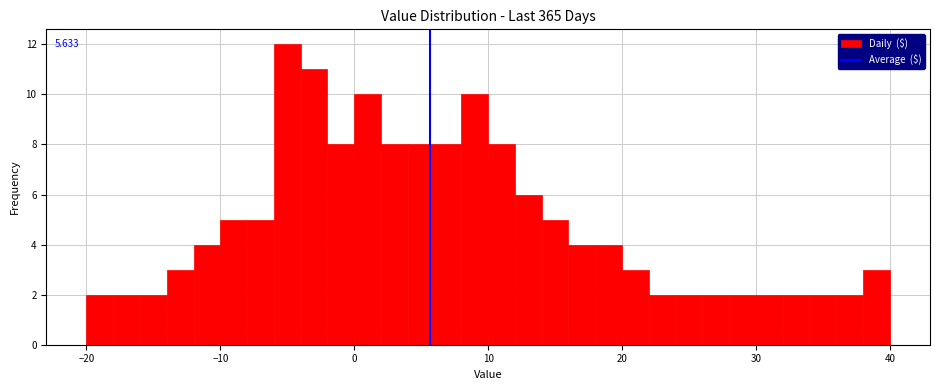

Around what value on the x-axis is the tallest bar? Give the approximate position of its centre, as read against the axis.

-5